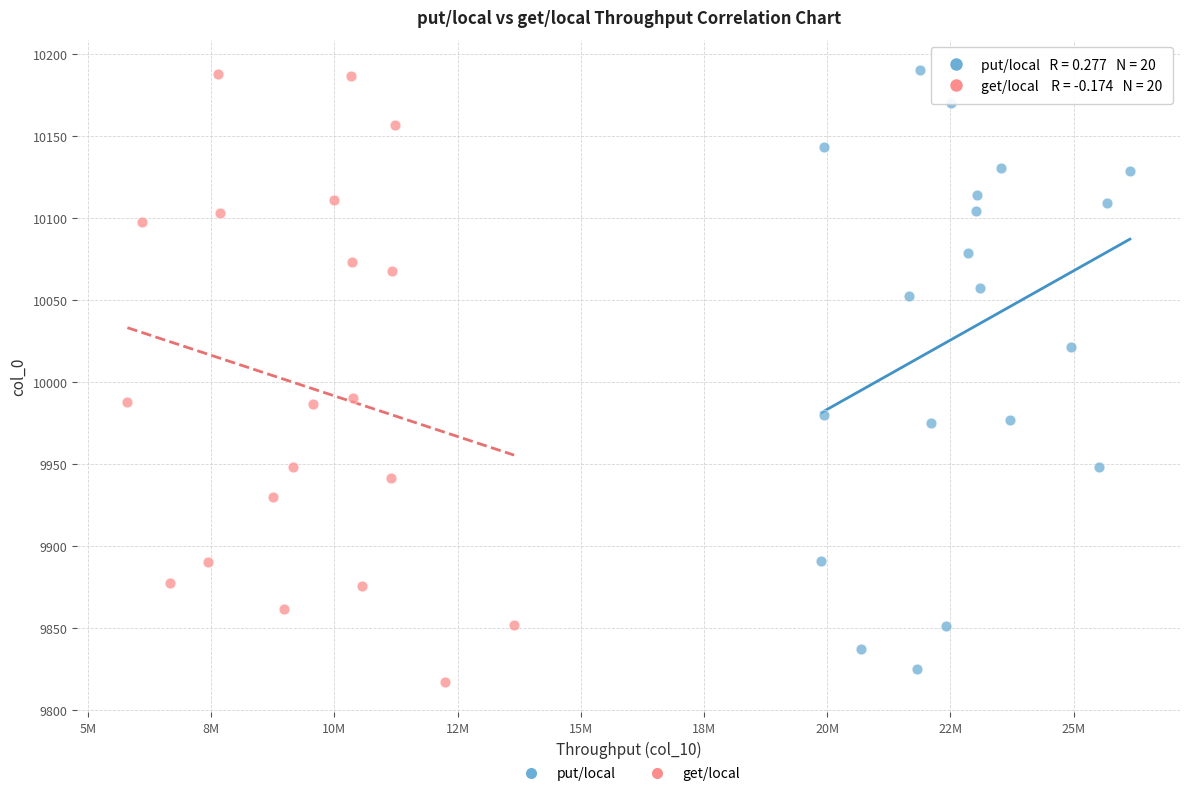

Which series reaches the minimum Y coordinate?

get/local